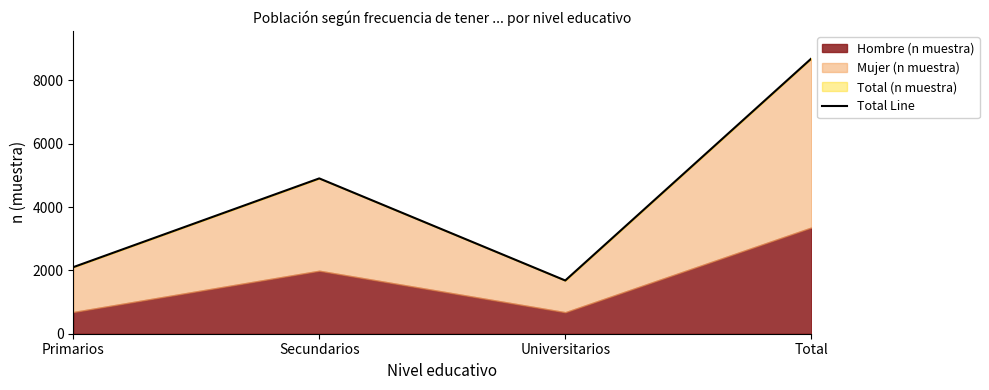

The chart shows a value of 7763 at Secundarios. True or false?

False